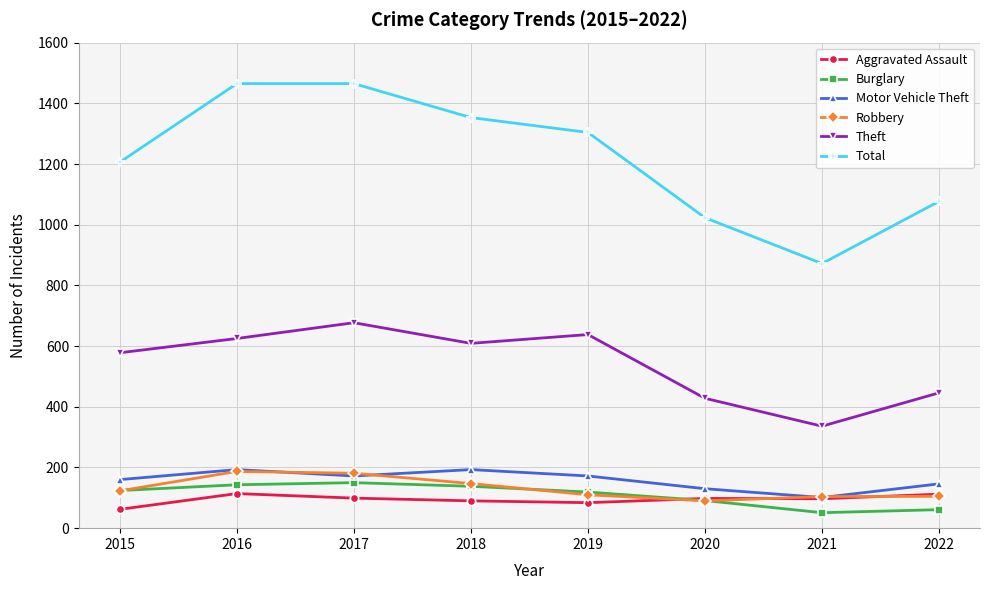

True or false: Robbery has more than 2 interior local peaks.

False